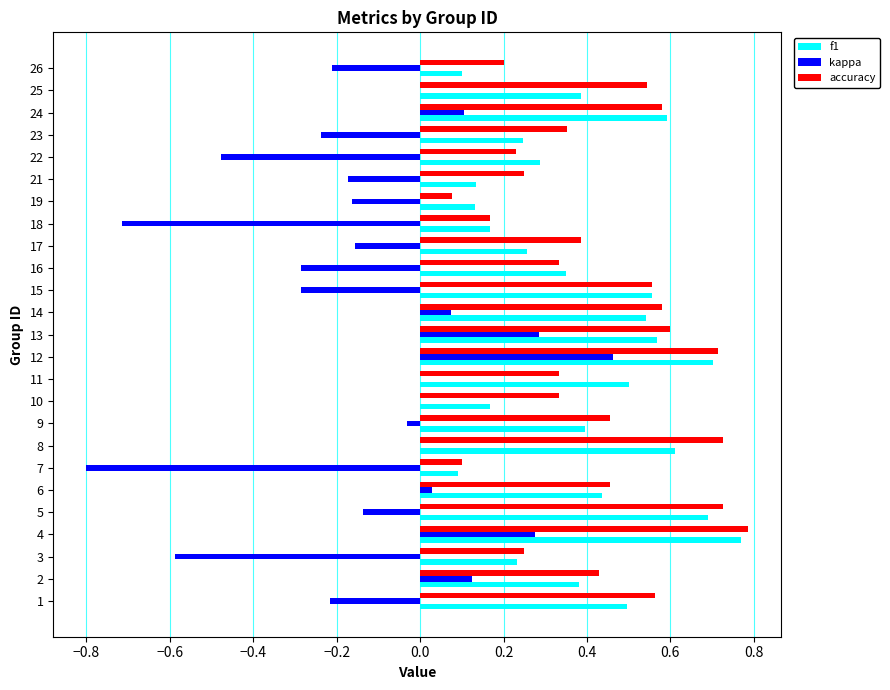

Which label corresponds to the largest value in the chart?

4